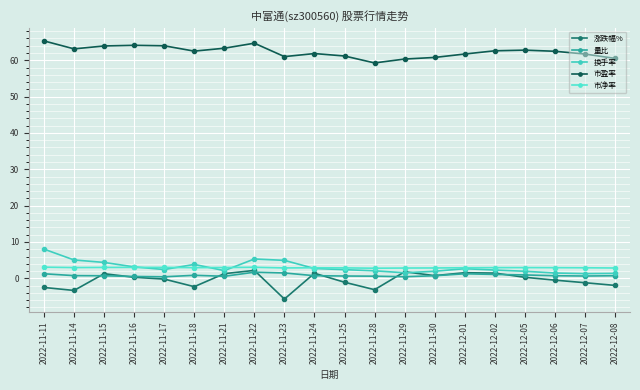

What is the approximate value of 换手率 at 2022-11-24?

2.7